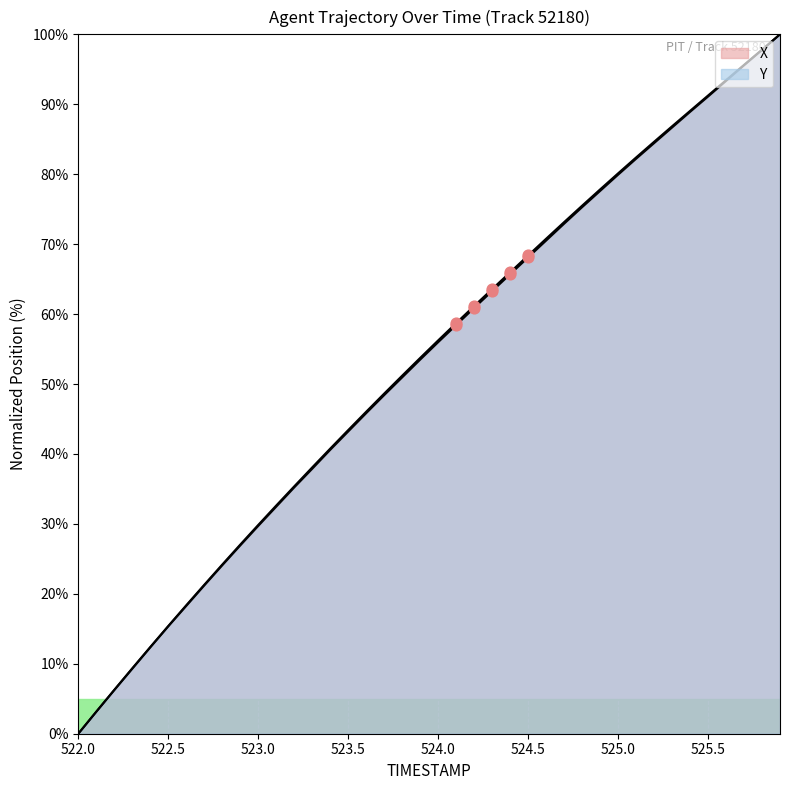

Which series has the largest total across all categories?

Y